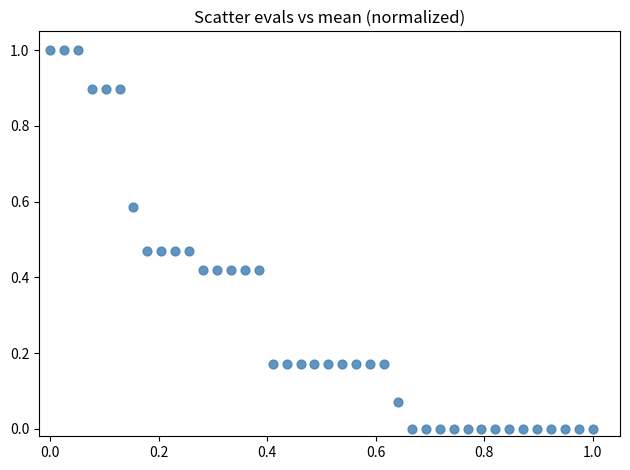

What is the range of X values (max minus min)?

1.0